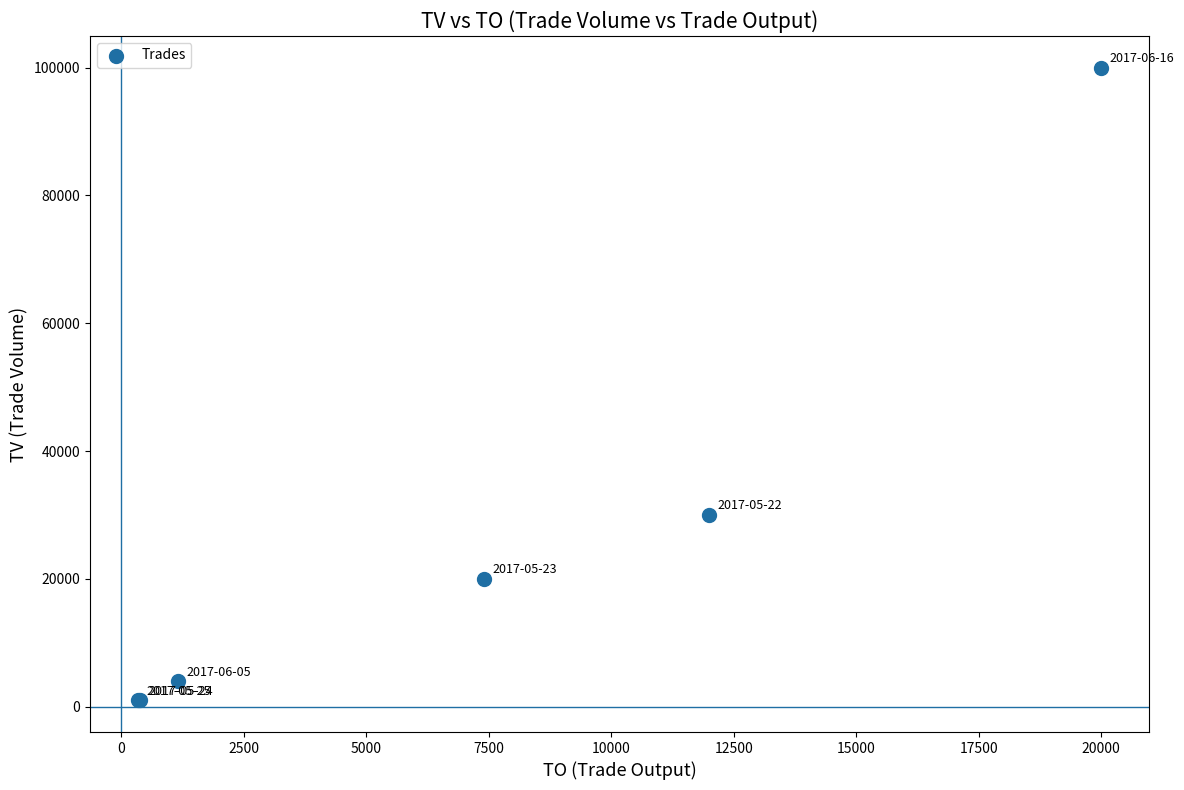

What Y value in the scatter plot is closest to 50500?

30000